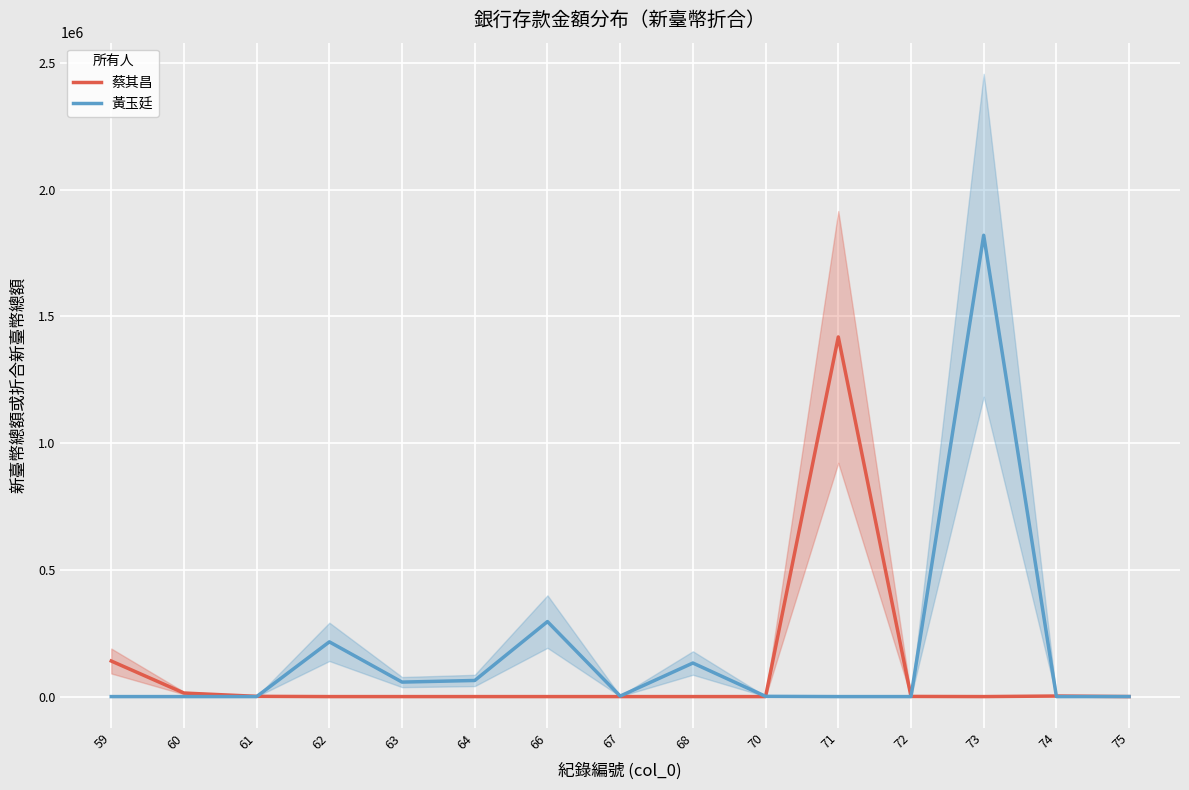

Between which two adjacent categories do 蔡其昌 and 黃玉廷 first intersect?

61 and 62